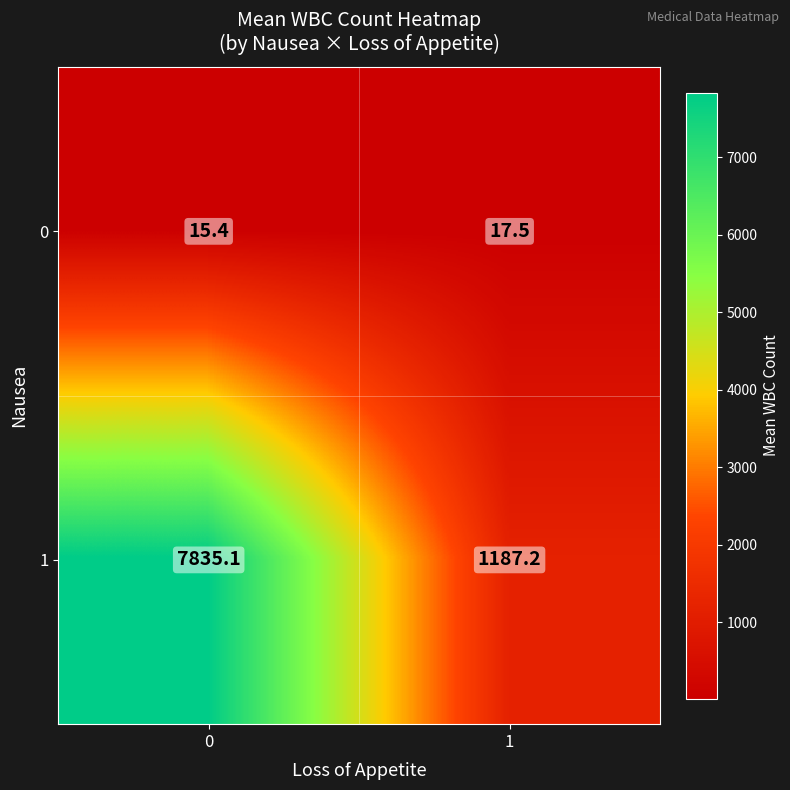

Read the 1 value at 0.

7835.1